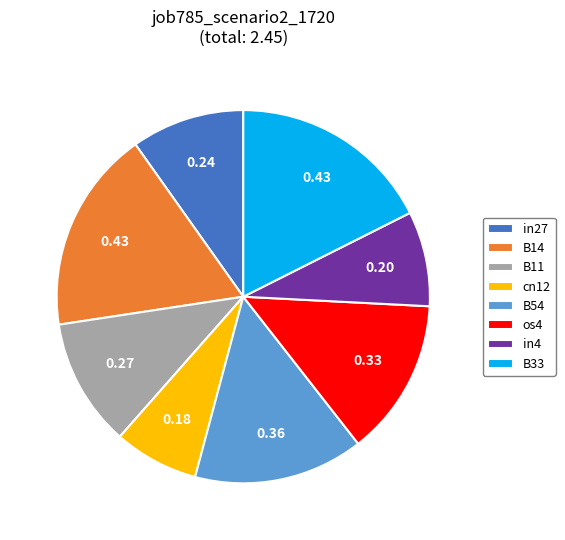

Is the sum of B14 and cn12 greater than half?

No